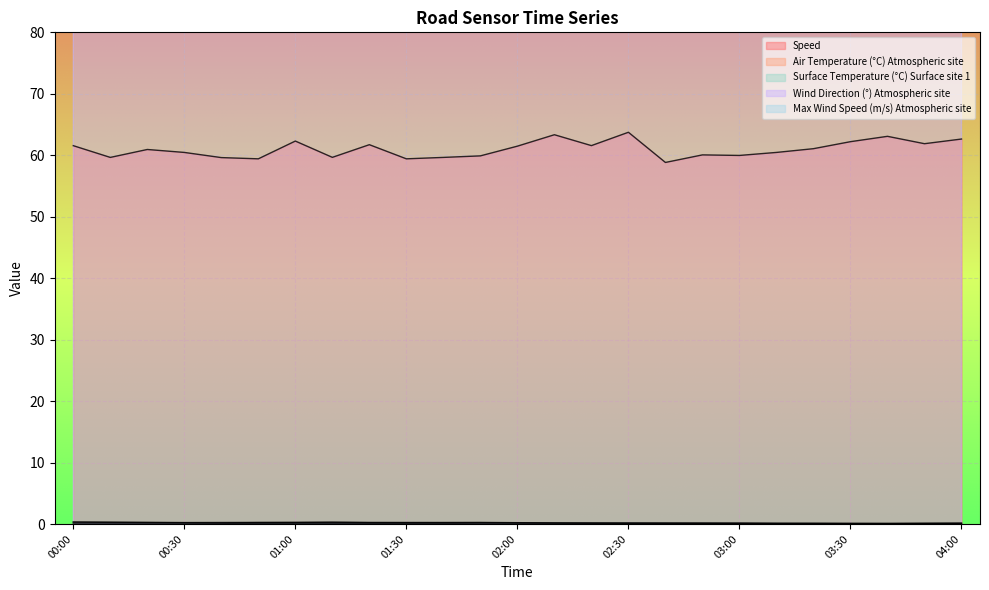

What is the spread (max minus min) of values at 01:10?

636.6